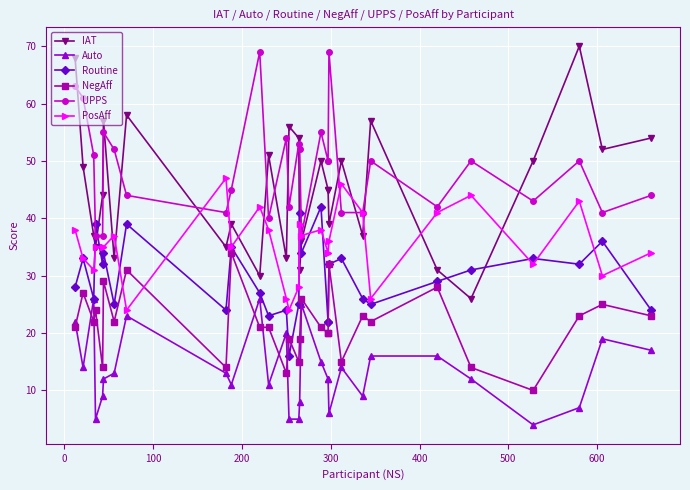

Rank the series by their maximum value, from highest to lowest.

IAT, UPPS, PosAff, Routine, NegAff, Auto